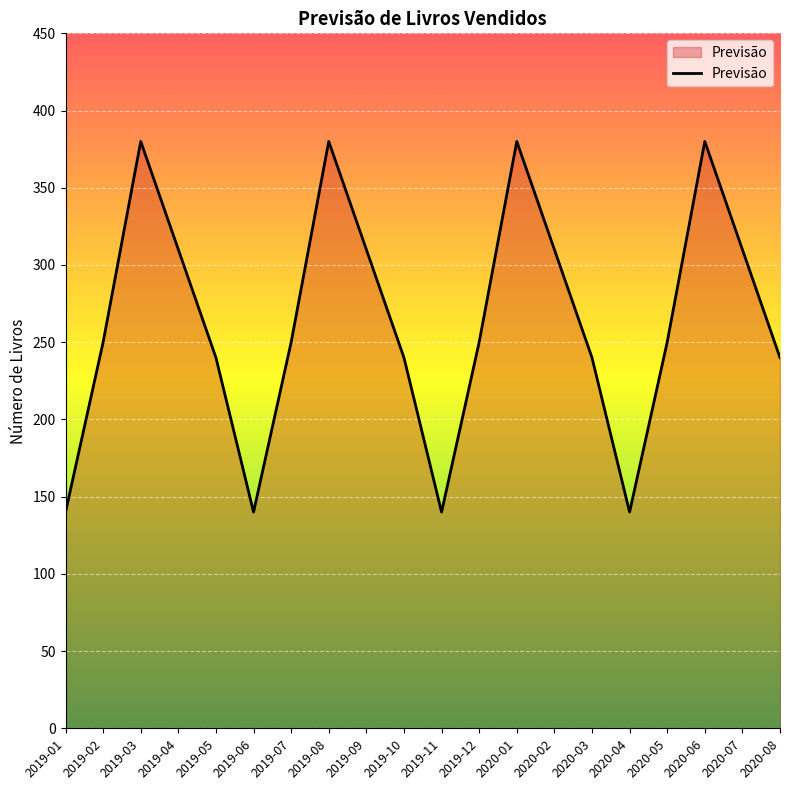

The chart shows a value of 91 at 2019-01. True or false?

False